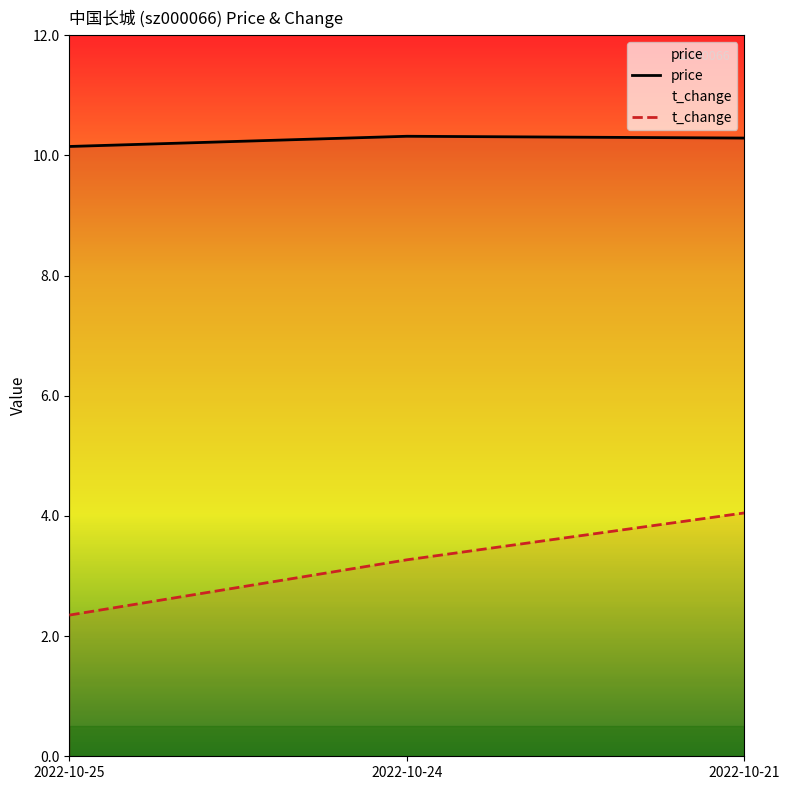

Which label corresponds to the smallest value in the chart?

2022-10-25